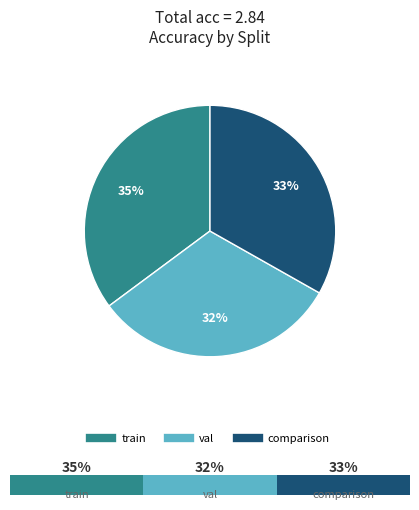

Is train the majority of the pie?

No